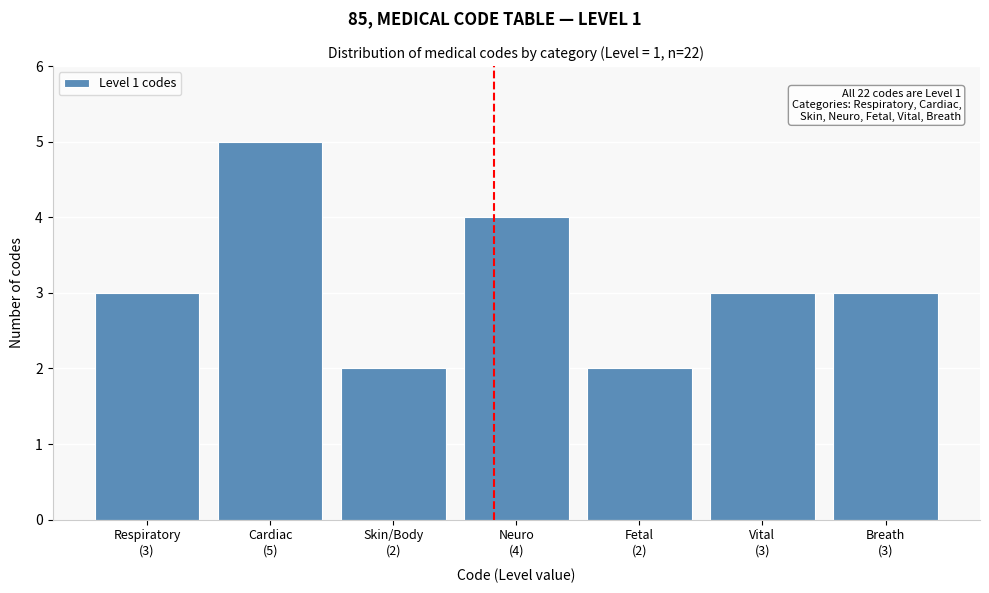

Reading right to left, list all the values displayed in this chart.

3	3	2	4	2	5	3